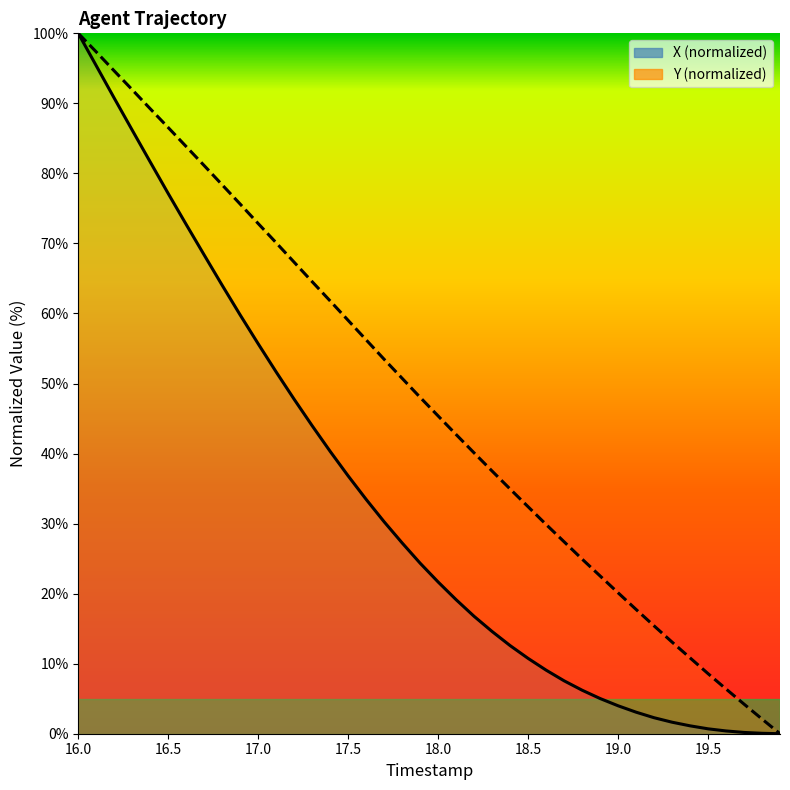

True or false: Y and X cross at least once.

False